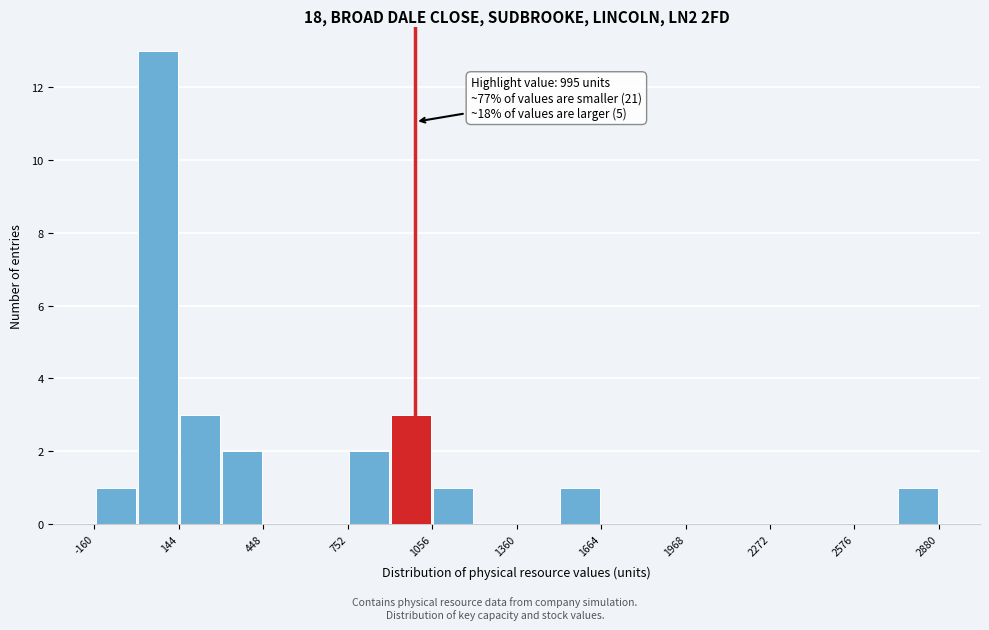

Read against the x-axis, roughly where is the centre of the tallest bar?

50